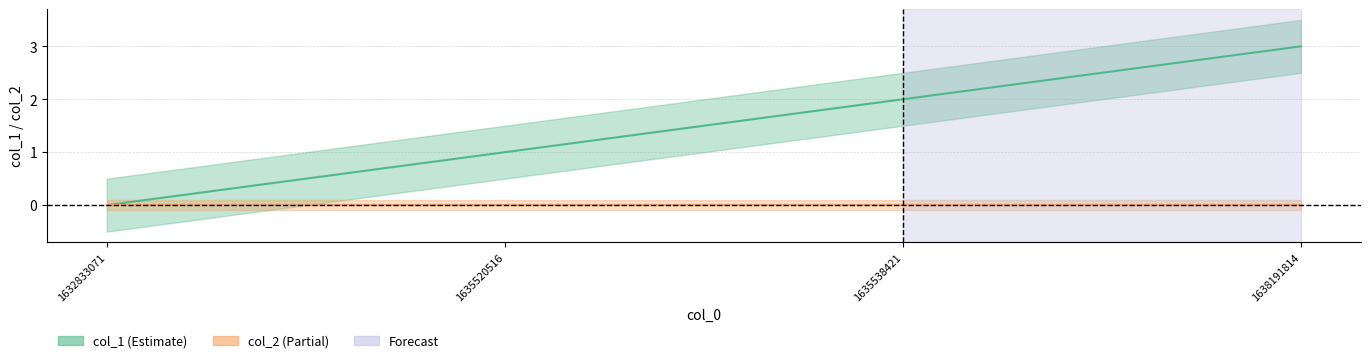

How many data points are less than 2?

2